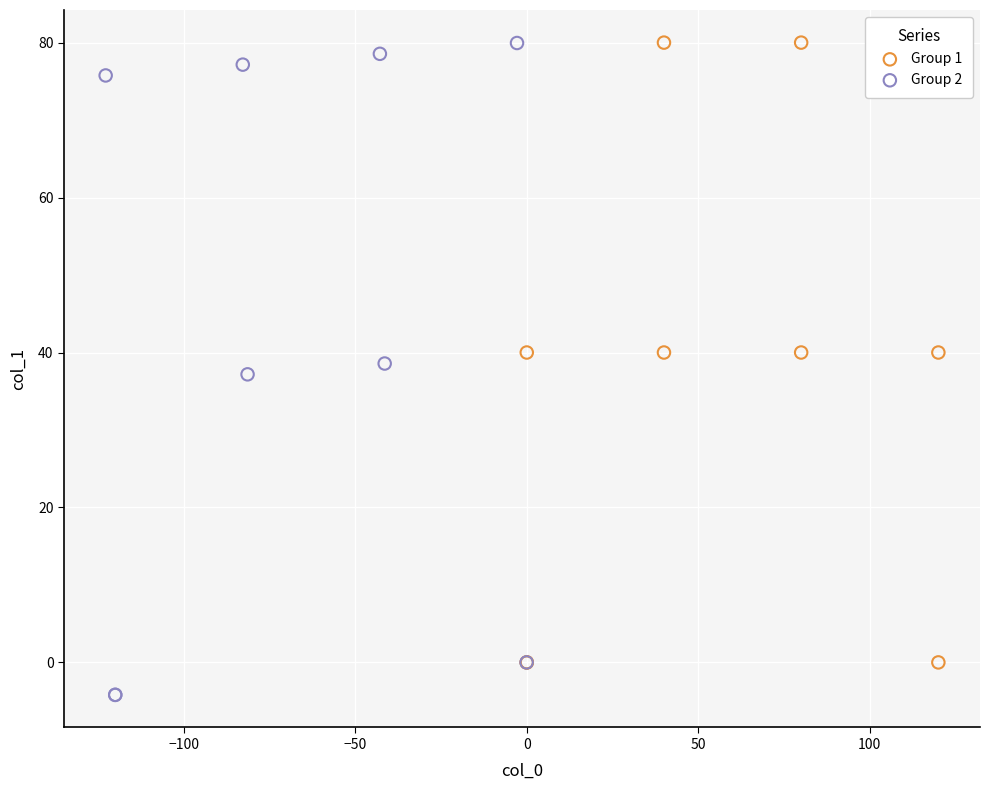

Which series contains the lowest Y value?

Group 2